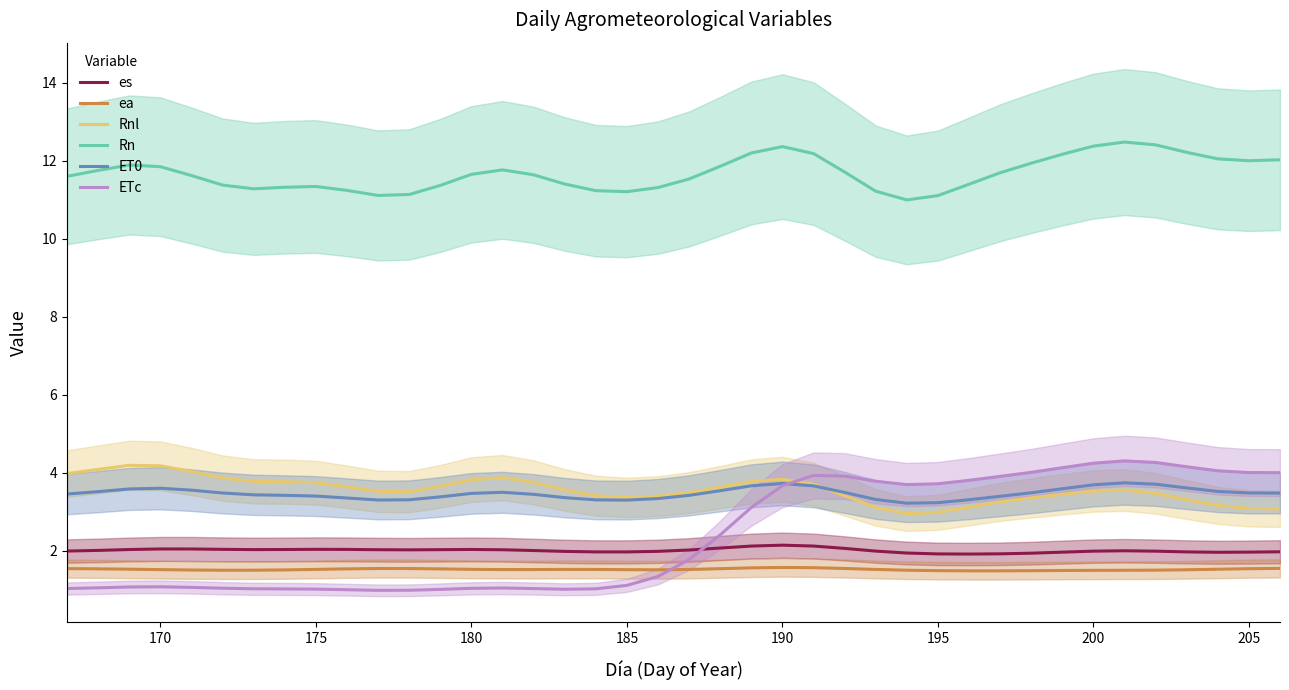

The ETc series shows 0.8 at 190. True or false?

False